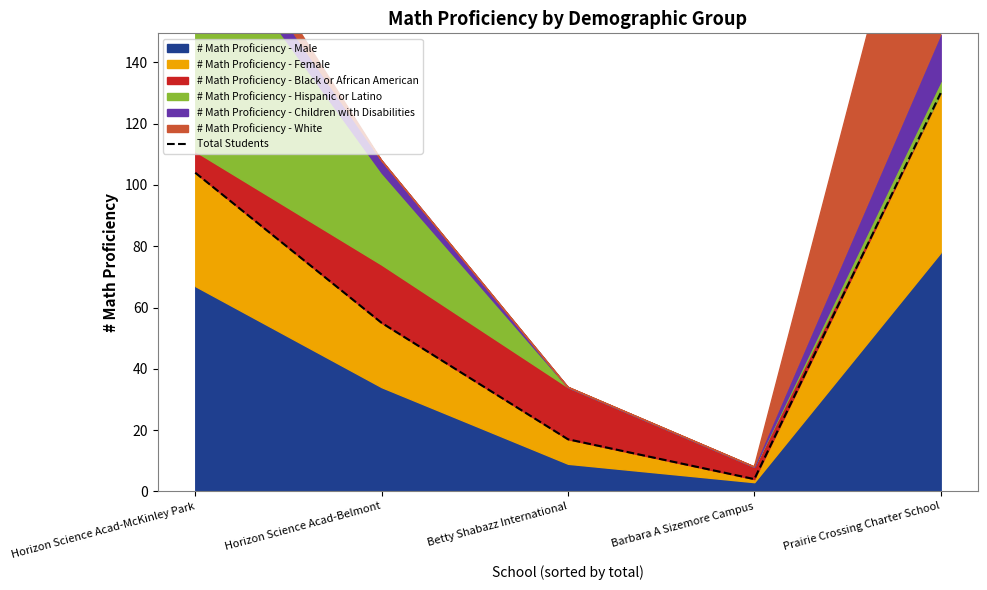

List the labels in order of value, largest first.

Prairie Crossing Charter School, Horizon Science Acad-McKinley Park, Horizon Science Acad-Belmont, Betty Shabazz International, Barbara A Sizemore Campus